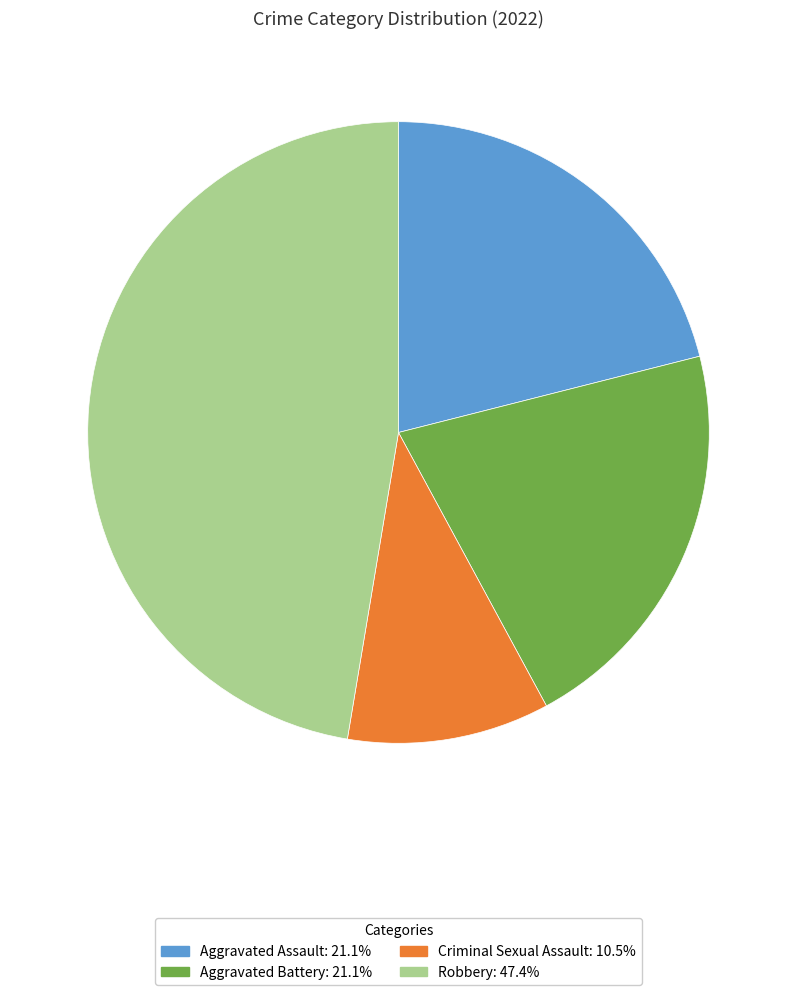

Which slice is the smallest?

Criminal Sexual Assault